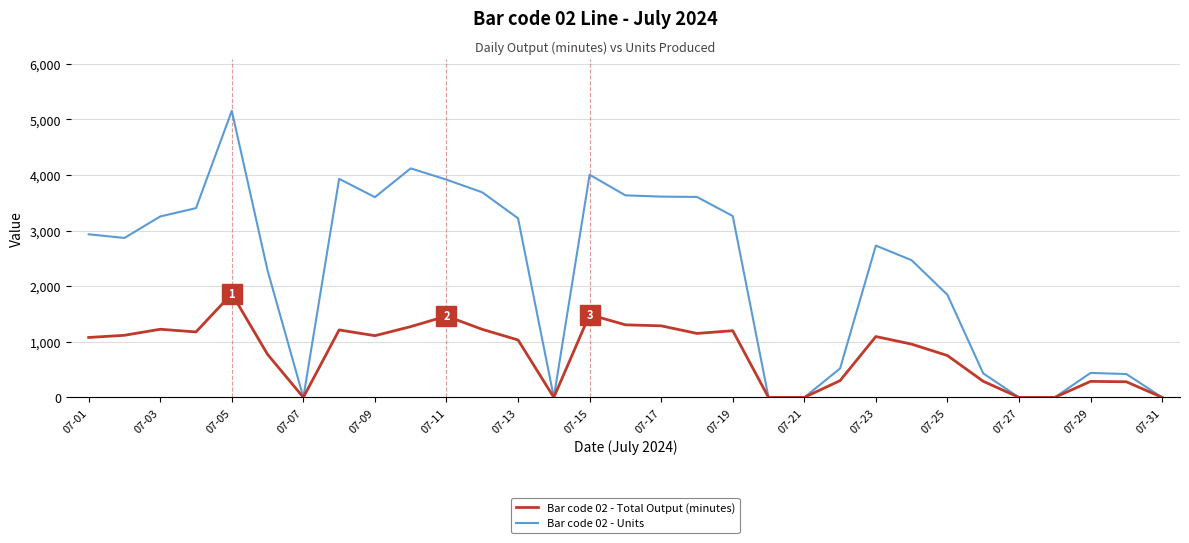

Which series has the largest total across all categories?

Bar code 02 - Units